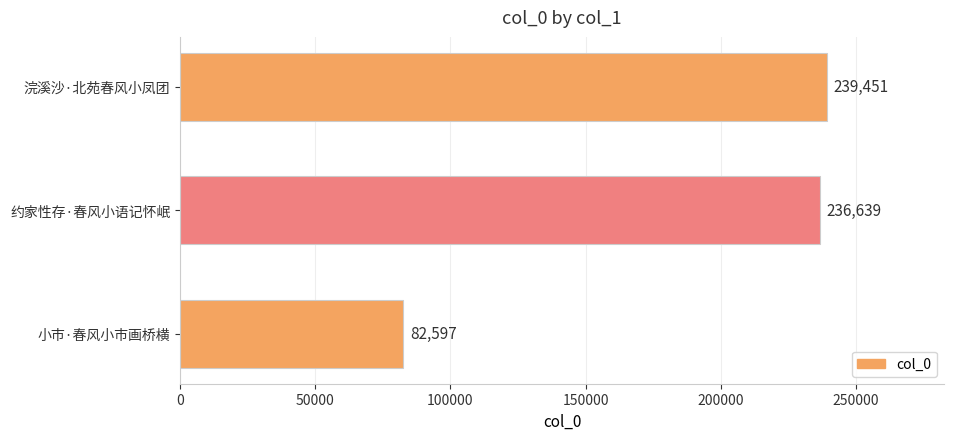

Where is the data nearest to the value 161024?

约家性存·春风小语记怀岷